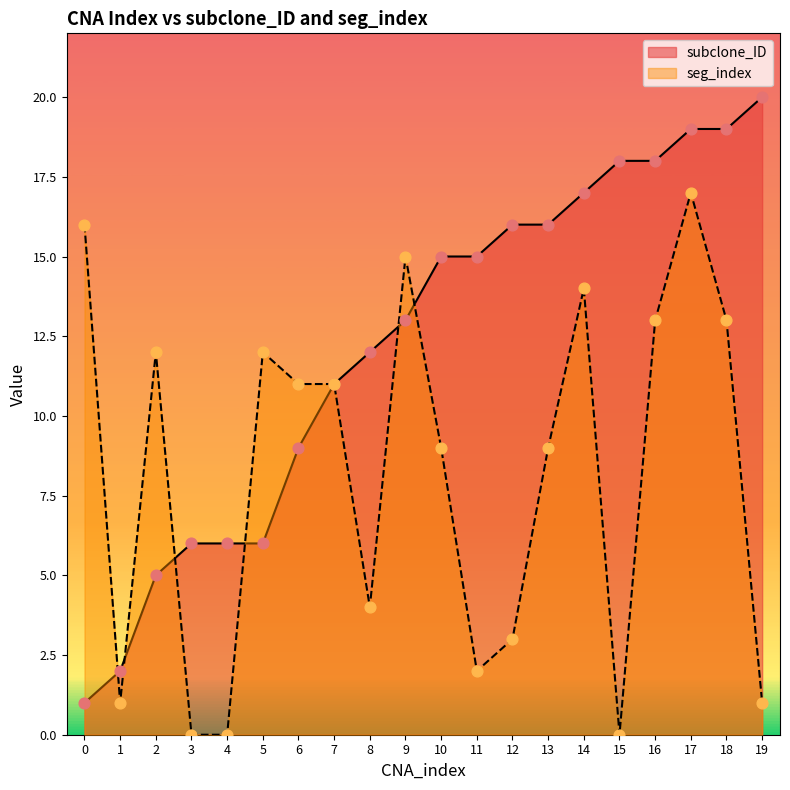

Which series has the widest spread of Y values?

subclone_ID